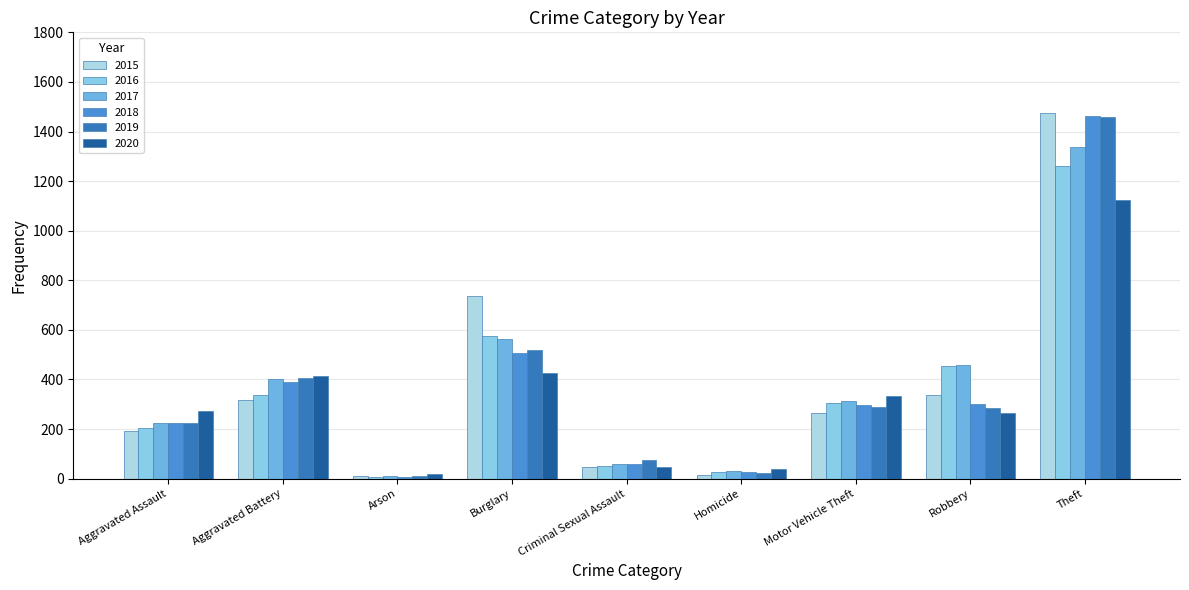

Reading left to right, list all the values displayed in this chart.

2015: Aggravated Assault=194	Aggravated Battery=316	Arson=9	Burglary=738	Criminal Sexual Assault=46	Homicide=15	Motor Vehicle Theft=263	Robbery=337	Theft=1474
2016: Aggravated Assault=206	Aggravated Battery=336	Arson=7	Burglary=576	Criminal Sexual Assault=50	Homicide=26	Motor Vehicle Theft=304	Robbery=454	Theft=1259
2017: Aggravated Assault=224	Aggravated Battery=400	Arson=10	Burglary=562	Criminal Sexual Assault=61	Homicide=33	Motor Vehicle Theft=312	Robbery=460	Theft=1339
2018: Aggravated Assault=225	Aggravated Battery=389	Arson=7	Burglary=506	Criminal Sexual Assault=60	Homicide=25	Motor Vehicle Theft=298	Robbery=301	Theft=1461
2019: Aggravated Assault=223	Aggravated Battery=407	Arson=12	Burglary=517	Criminal Sexual Assault=77	Homicide=22	Motor Vehicle Theft=290	Robbery=287	Theft=1459
2020: Aggravated Assault=273	Aggravated Battery=416	Arson=17	Burglary=425	Criminal Sexual Assault=48	Homicide=41	Motor Vehicle Theft=333	Robbery=263	Theft=1125